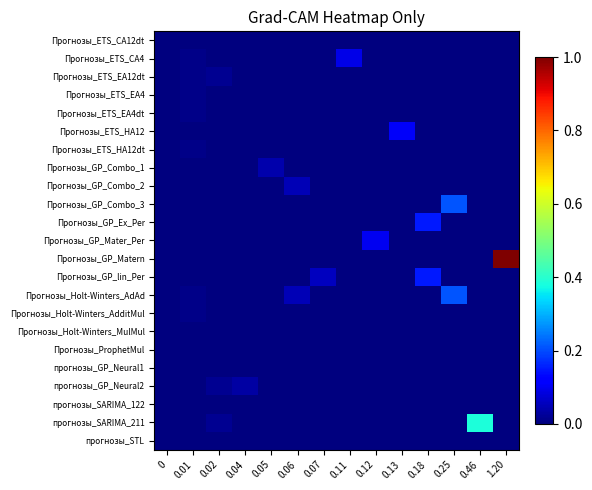

Reading right to left, what are all the values shown in this chart?

Прогнозы_ETS_CA12dt: 1.20=0.0	0.46=0.0	0.25=0.0	0.18=0.0	0.13=0.0	0.12=0.0	0.11=0.0	0.07=0.0	0.06=0.0	0.05=0.0	0.04=0.0	0.02=0.0	0.01=0.0	0=0.0
Прогнозы_ETS_CA4: 1.20=0.0	0.46=0.0	0.25=0.0	0.18=0.0	0.13=0.0	0.12=0.0	0.11=0.1	0.07=0.0	0.06=0.0	0.05=0.0	0.04=0.0	0.02=0.0	0.01=0.0	0=0.0
Прогнозы_ETS_EA12dt: 1.20=0.0	0.46=0.0	0.25=0.0	0.18=0.0	0.13=0.0	0.12=0.0	0.11=0.0	0.07=0.0	0.06=0.0	0.05=0.0	0.04=0.0	0.02=0.0	0.01=0.0	0=0.0
Прогнозы_ETS_EA4: 1.20=0.0	0.46=0.0	0.25=0.0	0.18=0.0	0.13=0.0	0.12=0.0	0.11=0.0	0.07=0.0	0.06=0.0	0.05=0.0	0.04=0.0	0.02=0.0	0.01=0.0	0=0.0
Прогнозы_ETS_EA4dt: 1.20=0.0	0.46=0.0	0.25=0.0	0.18=0.0	0.13=0.0	0.12=0.0	0.11=0.0	0.07=0.0	0.06=0.0	0.05=0.0	0.04=0.0	0.02=0.0	0.01=0.0	0=0.0
Прогнозы_ETS_HA12: 1.20=0.0	0.46=0.0	0.25=0.0	0.18=0.0	0.13=0.1	0.12=0.0	0.11=0.0	0.07=0.0	0.06=0.0	0.05=0.0	0.04=0.0	0.02=0.0	0.01=0.0	0=0.0
Прогнозы_ETS_HA12dt: 1.20=0.0	0.46=0.0	0.25=0.0	0.18=0.0	0.13=0.0	0.12=0.0	0.11=0.0	0.07=0.0	0.06=0.0	0.05=0.0	0.04=0.0	0.02=0.0	0.01=0.0	0=0.0
Прогнозы_GP_Combo_1: 1.20=0.0	0.46=0.0	0.25=0.0	0.18=0.0	0.13=0.0	0.12=0.0	0.11=0.0	0.07=0.0	0.06=0.0	0.05=0.0	0.04=0.0	0.02=0.0	0.01=0.0	0=0.0
Прогнозы_GP_Combo_2: 1.20=0.0	0.46=0.0	0.25=0.0	0.18=0.0	0.13=0.0	0.12=0.0	0.11=0.0	0.07=0.0	0.06=0.1	0.05=0.0	0.04=0.0	0.02=0.0	0.01=0.0	0=0.0
Прогнозы_GP_Combo_3: 1.20=0.0	0.46=0.0	0.25=0.2	0.18=0.0	0.13=0.0	0.12=0.0	0.11=0.0	0.07=0.0	0.06=0.0	0.05=0.0	0.04=0.0	0.02=0.0	0.01=0.0	0=0.0
Прогнозы_GP_Ex_Per: 1.20=0.0	0.46=0.0	0.25=0.0	0.18=0.1	0.13=0.0	0.12=0.0	0.11=0.0	0.07=0.0	0.06=0.0	0.05=0.0	0.04=0.0	0.02=0.0	0.01=0.0	0=0.0
Прогнозы_GP_Mater_Per: 1.20=0.0	0.46=0.0	0.25=0.0	0.18=0.0	0.13=0.0	0.12=0.1	0.11=0.0	0.07=0.0	0.06=0.0	0.05=0.0	0.04=0.0	0.02=0.0	0.01=0.0	0=0.0
Прогнозы_GP_Matern: 1.20=1.0	0.46=0.0	0.25=0.0	0.18=0.0	0.13=0.0	0.12=0.0	0.11=0.0	0.07=0.0	0.06=0.0	0.05=0.0	0.04=0.0	0.02=0.0	0.01=0.0	0=0.0
Прогнозы_GP_lin_Per: 1.20=0.0	0.46=0.0	0.25=0.0	0.18=0.1	0.13=0.0	0.12=0.0	0.11=0.0	0.07=0.1	0.06=0.0	0.05=0.0	0.04=0.0	0.02=0.0	0.01=0.0	0=0.0
Прогнозы_Holt-Winters_AdAd: 1.20=0.0	0.46=0.0	0.25=0.2	0.18=0.0	0.13=0.0	0.12=0.0	0.11=0.0	0.07=0.0	0.06=0.1	0.05=0.0	0.04=0.0	0.02=0.0	0.01=0.0	0=0.0
Прогнозы_Holt-Winters_AdditMul: 1.20=0.0	0.46=0.0	0.25=0.0	0.18=0.0	0.13=0.0	0.12=0.0	0.11=0.0	0.07=0.0	0.06=0.0	0.05=0.0	0.04=0.0	0.02=0.0	0.01=0.0	0=0.0
Прогнозы_Holt-Winters_MulMul: 1.20=0.0	0.46=0.0	0.25=0.0	0.18=0.0	0.13=0.0	0.12=0.0	0.11=0.0	0.07=0.0	0.06=0.0	0.05=0.0	0.04=0.0	0.02=0.0	0.01=0.0	0=0.0
Прогнозы_ProphetMul: 1.20=0.0	0.46=0.0	0.25=0.0	0.18=0.0	0.13=0.0	0.12=0.0	0.11=0.0	0.07=0.0	0.06=0.0	0.05=0.0	0.04=0.0	0.02=0.0	0.01=0.0	0=0.0
прогнозы_GP_Neural1: 1.20=0.0	0.46=0.0	0.25=0.0	0.18=0.0	0.13=0.0	0.12=0.0	0.11=0.0	0.07=0.0	0.06=0.0	0.05=0.0	0.04=0.0	0.02=0.0	0.01=0.0	0=0.0
прогнозы_GP_Neural2: 1.20=0.0	0.46=0.0	0.25=0.0	0.18=0.0	0.13=0.0	0.12=0.0	0.11=0.0	0.07=0.0	0.06=0.0	0.05=0.0	0.04=0.0	0.02=0.0	0.01=0.0	0=0.0
прогнозы_SARIMA_122: 1.20=0.0	0.46=0.0	0.25=0.0	0.18=0.0	0.13=0.0	0.12=0.0	0.11=0.0	0.07=0.0	0.06=0.0	0.05=0.0	0.04=0.0	0.02=0.0	0.01=0.0	0=0.0
прогнозы_SARIMA_211: 1.20=0.0	0.46=0.4	0.25=0.0	0.18=0.0	0.13=0.0	0.12=0.0	0.11=0.0	0.07=0.0	0.06=0.0	0.05=0.0	0.04=0.0	0.02=0.0	0.01=0.0	0=0.0
прогнозы_STL: 1.20=0.0	0.46=0.0	0.25=0.0	0.18=0.0	0.13=0.0	0.12=0.0	0.11=0.0	0.07=0.0	0.06=0.0	0.05=0.0	0.04=0.0	0.02=0.0	0.01=0.0	0=0.0